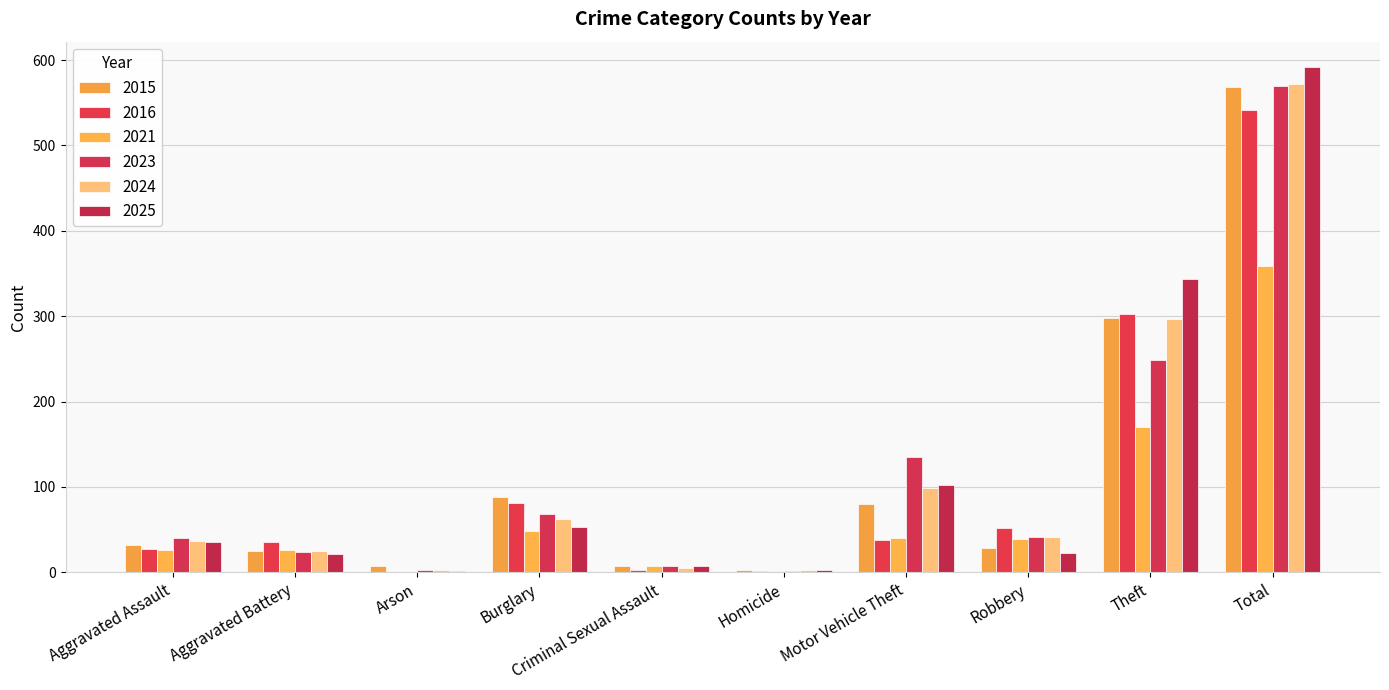

Between Arson and Robbery, which series saw the biggest shift?

2016